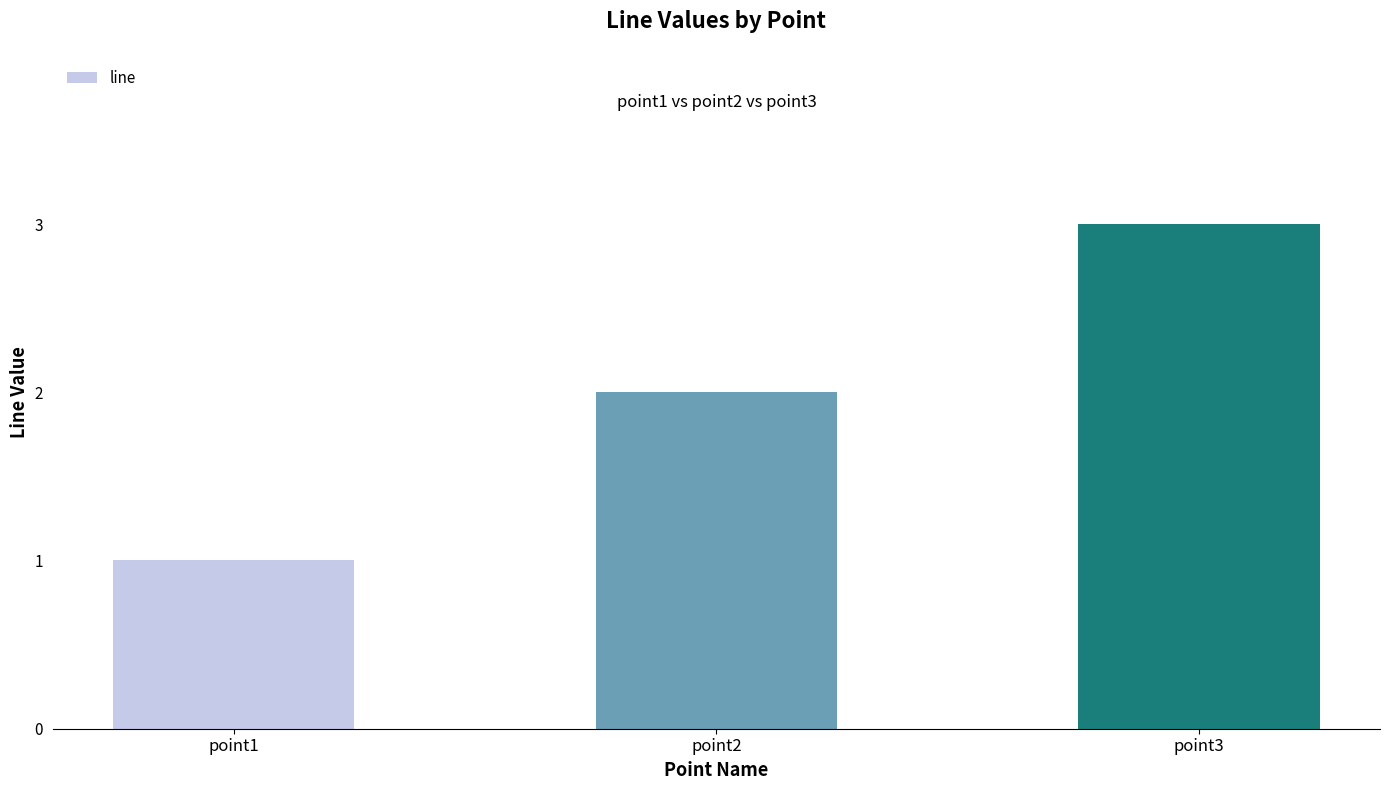

Are the bars horizontal?

No